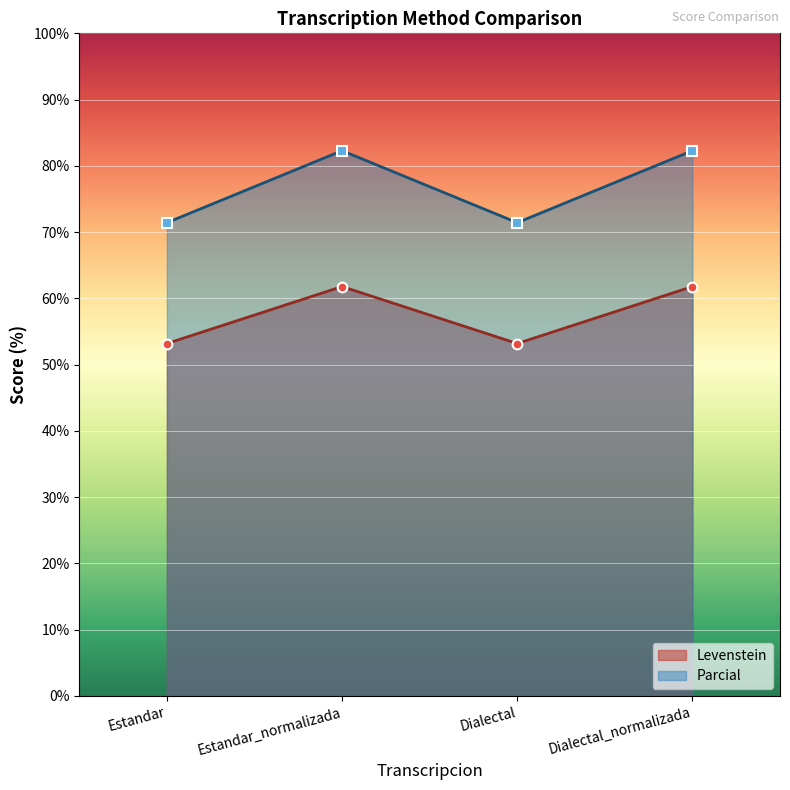

Is the value of Parcial at Estandar greater than the value of Levenstein at Dialectal_normalizada?

Yes